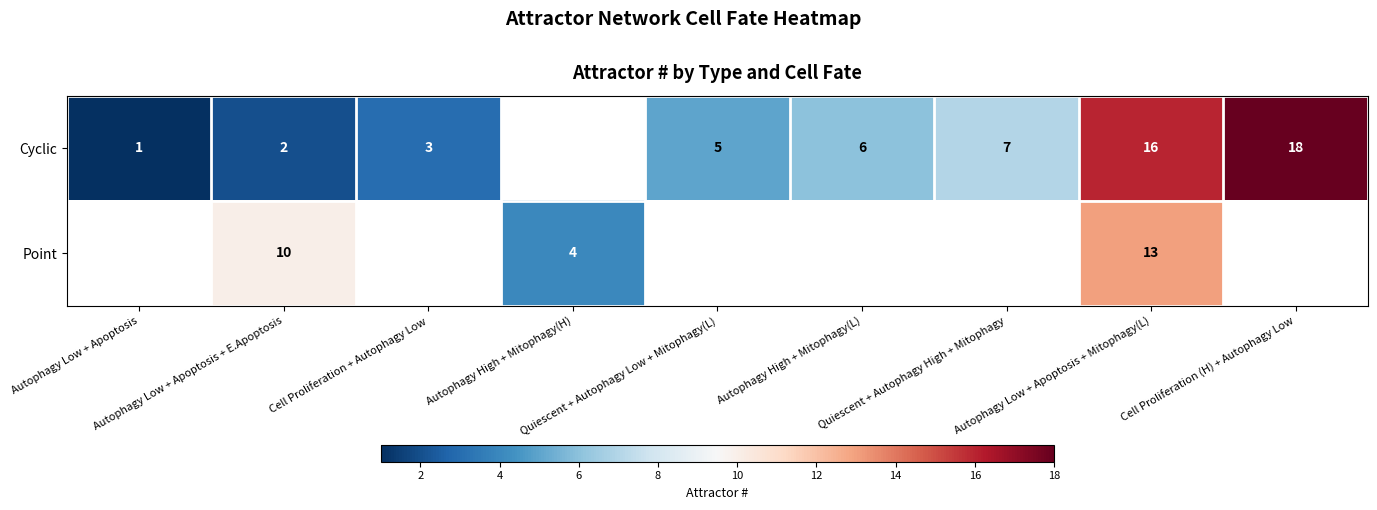

At which label does Cyclic reach its peak?

Cell Proliferation (H) + Autophagy Low